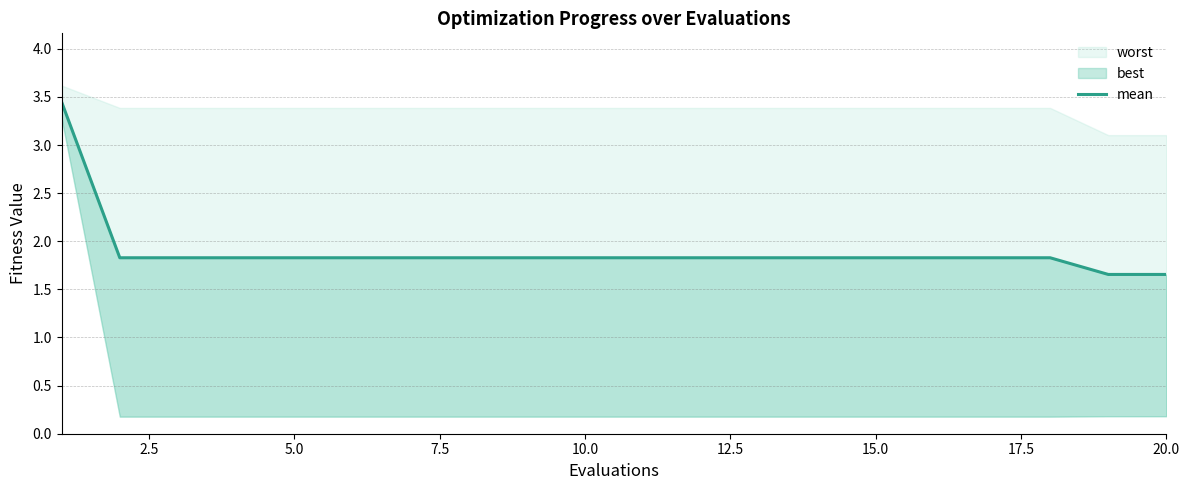

Reading left to right, extract all data points from this chart.

3.4	1.8	1.8	1.8	1.8	1.8	1.8	1.8	1.8	1.8	1.8	1.8	1.8	1.8	1.8	1.8	1.8	1.8	1.7	1.7